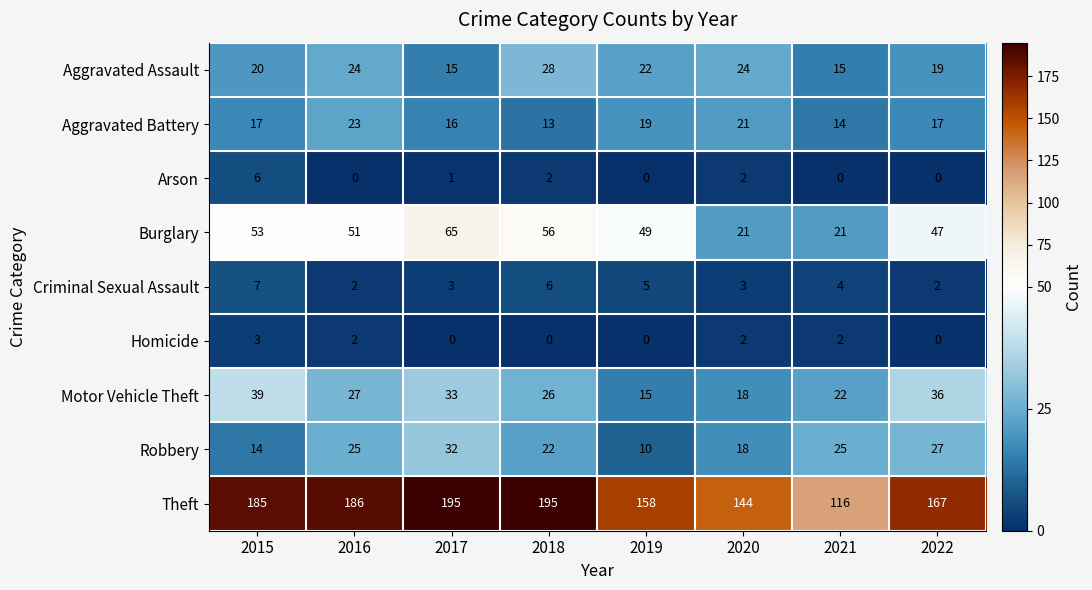

How many data points does each series have?

8